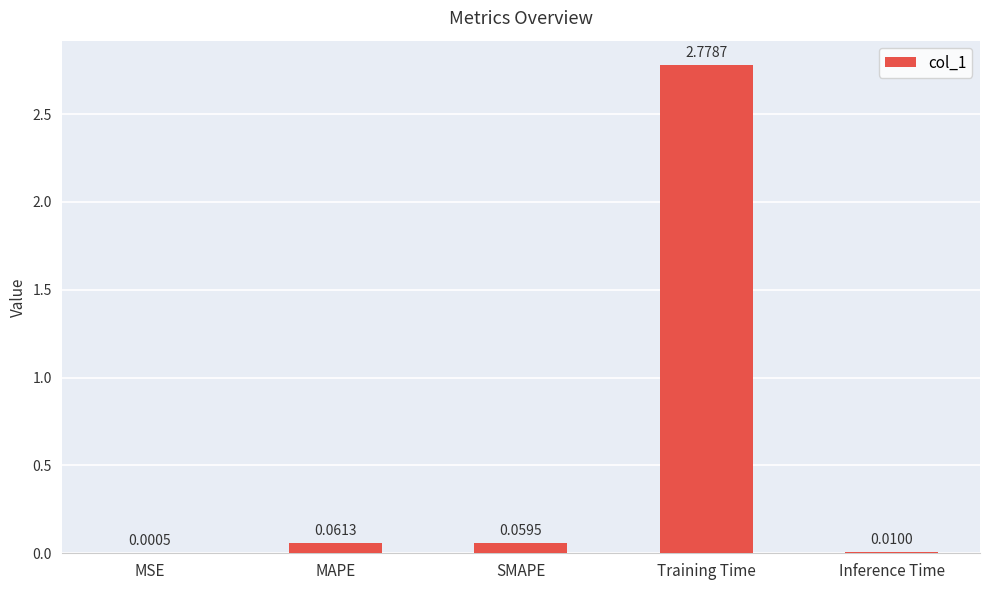

Which has a higher value, MAPE or SMAPE?

MAPE